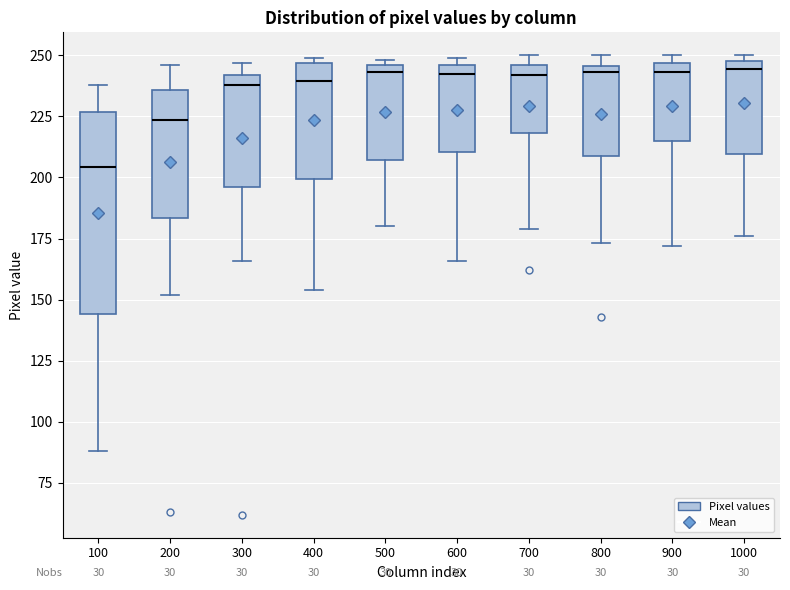

Reading left to right, transcribe this box plot: for each box, give where its median line is, the range the box spans, and where its two whiskers end, as read against the y-axis. The values are not printed on the chart, so give them approximately, as read against the axis.

100: median 205, box 145 to 225, whiskers 90 to 240
200: median 225, box 185 to 235, whiskers 150 to 245
300: median 240 (just below the box's upper edge), box 195 to 240, whiskers 165 to 245
400: median 240, box 200 to 245, whiskers 155 to 250
500: median 245 (just below the box's upper edge), box 205 to 245, whiskers 180 to 250
600: median 245 (just below the box's upper edge), box 210 to 245, whiskers 165 to 250
700: median 240, box 220 to 245, whiskers 180 to 250
800: median 245 (just below the box's upper edge), box 210 to 245, whiskers 175 to 250
900: median 245 (just below the box's upper edge), box 215 to 245, whiskers 170 to 250
1000: median 245, box 210 to 250, whiskers 175 to 250 (just above the box's upper edge)